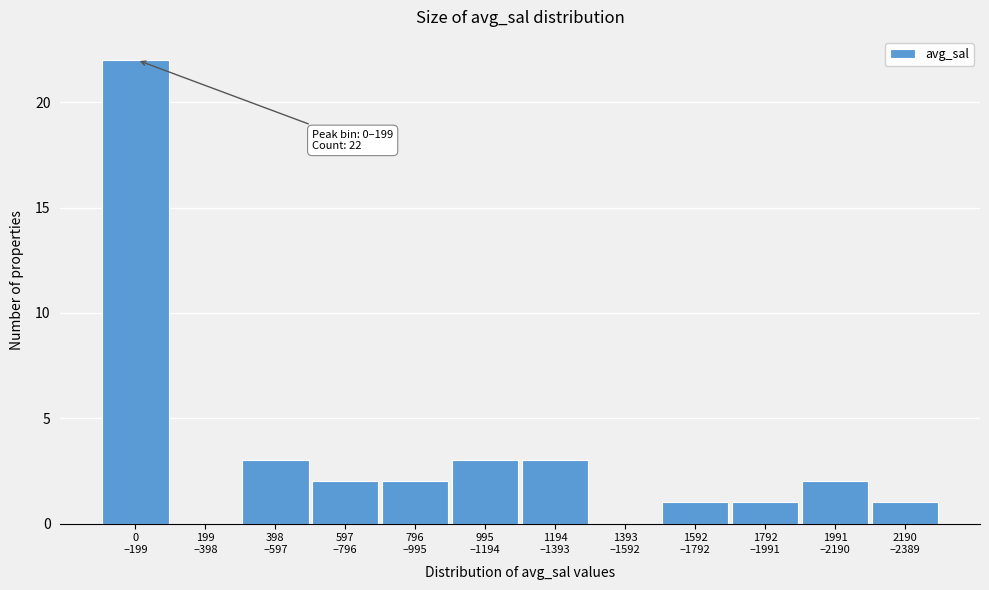

What is the maximum value shown in the chart?

22